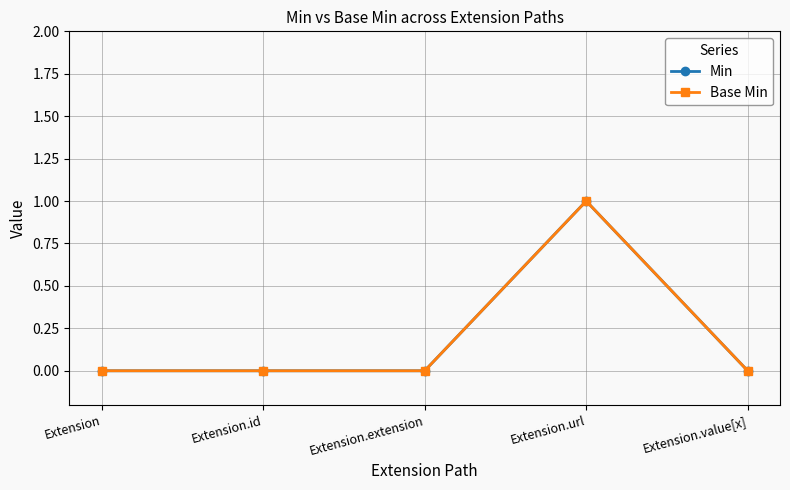

At which label does Min reach its peak?

Extension.url